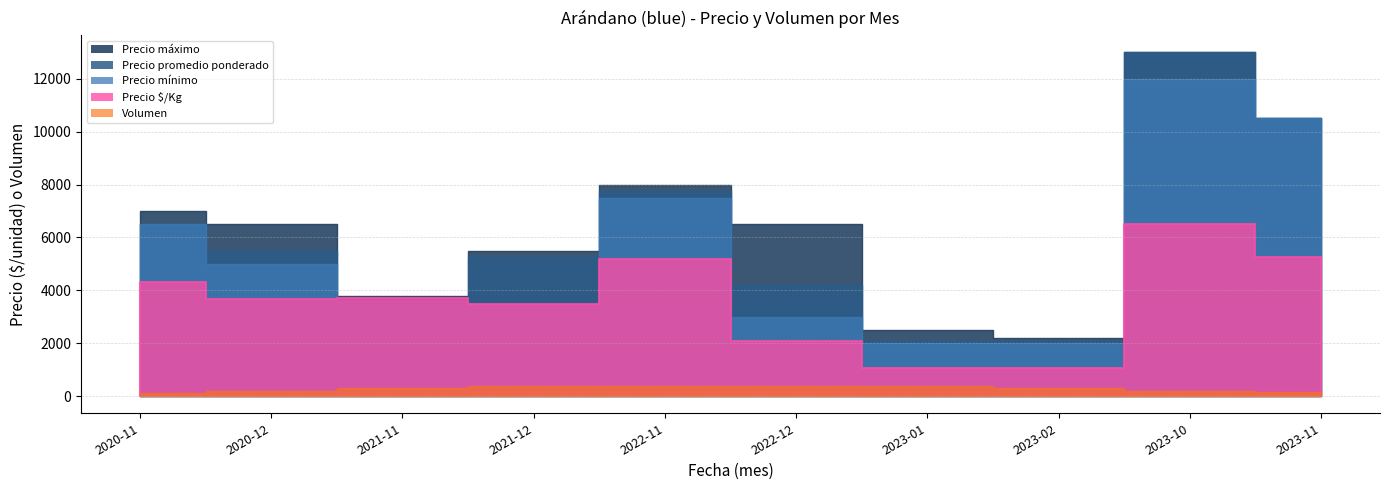

True or false: Volumen and Precio $/Kg intersect in this chart.

False